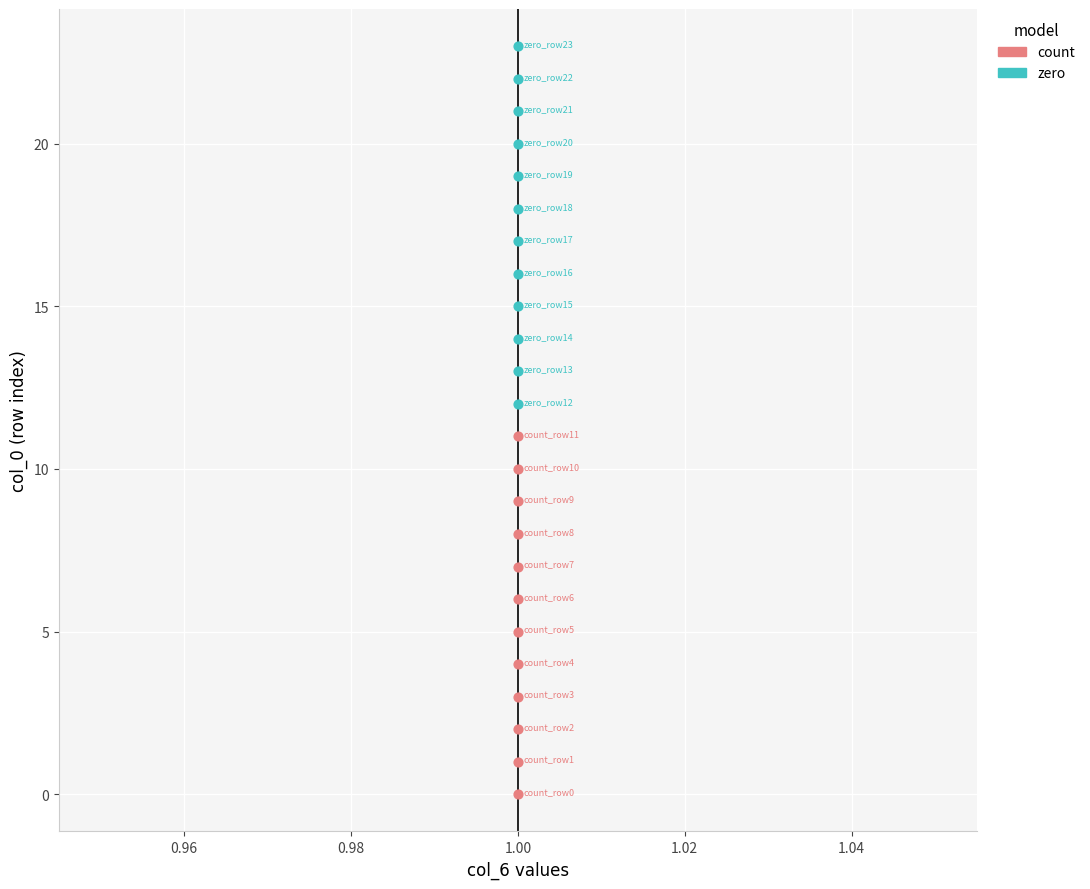

Which series contains the lowest Y value?

count